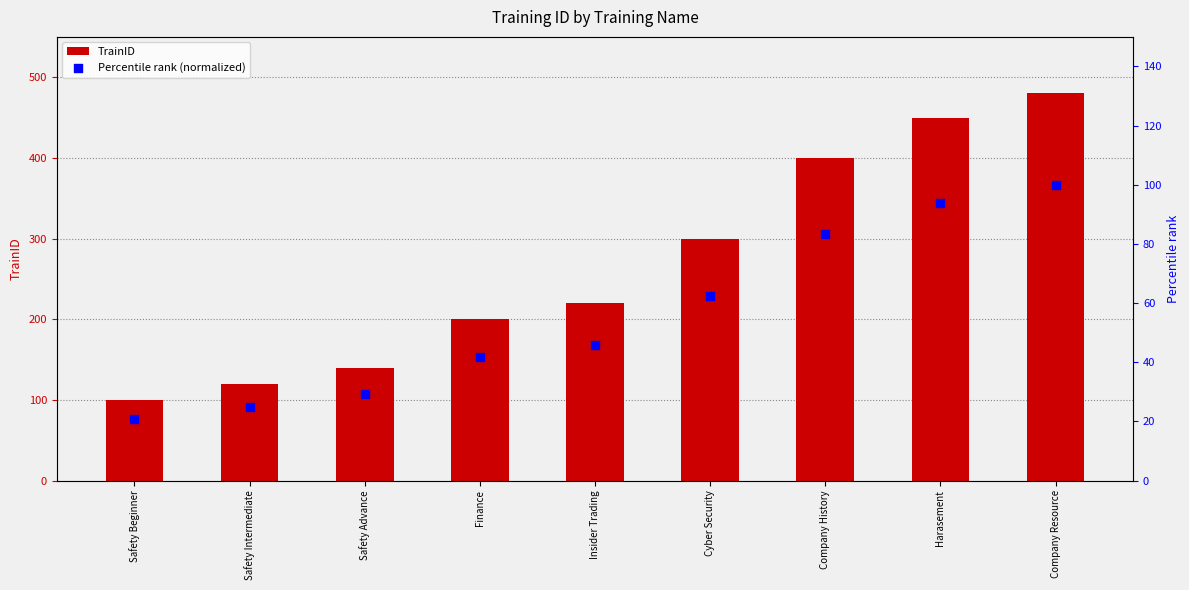

Which series reaches the minimum Y coordinate?

Percentile rank (normalized)